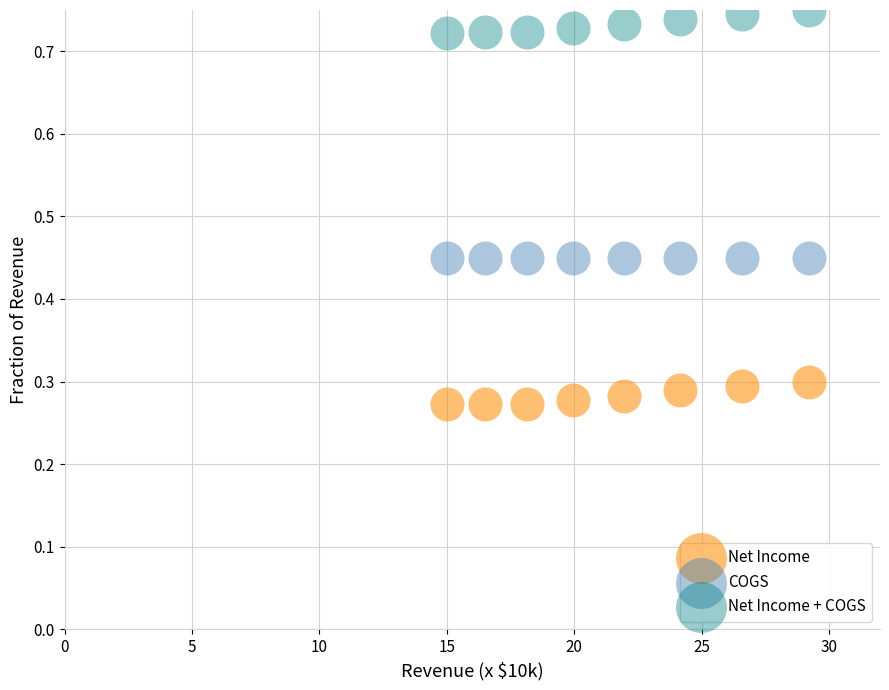

Across all data points, what is the range of X values (max minus min)?

14.2